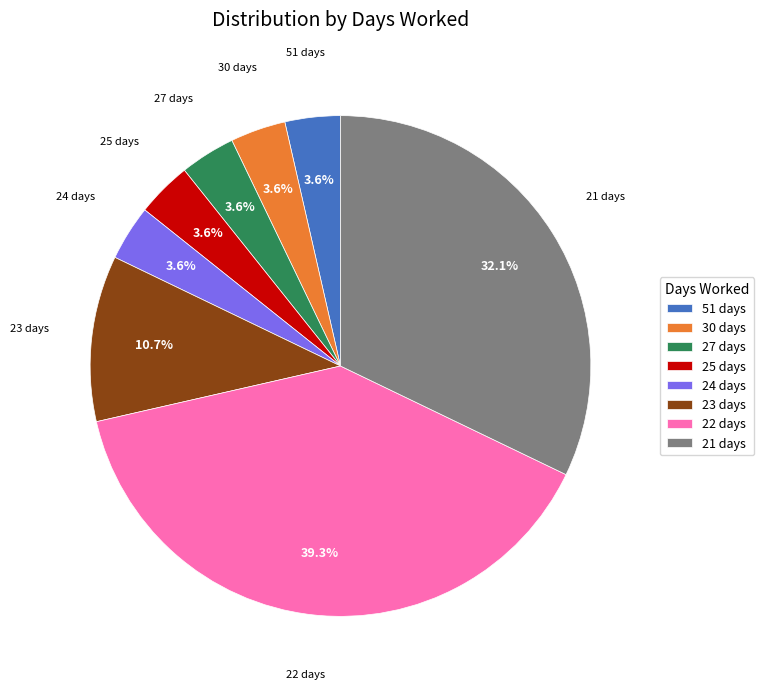

The 25 slice represents 13% of the pie. True or false?

False